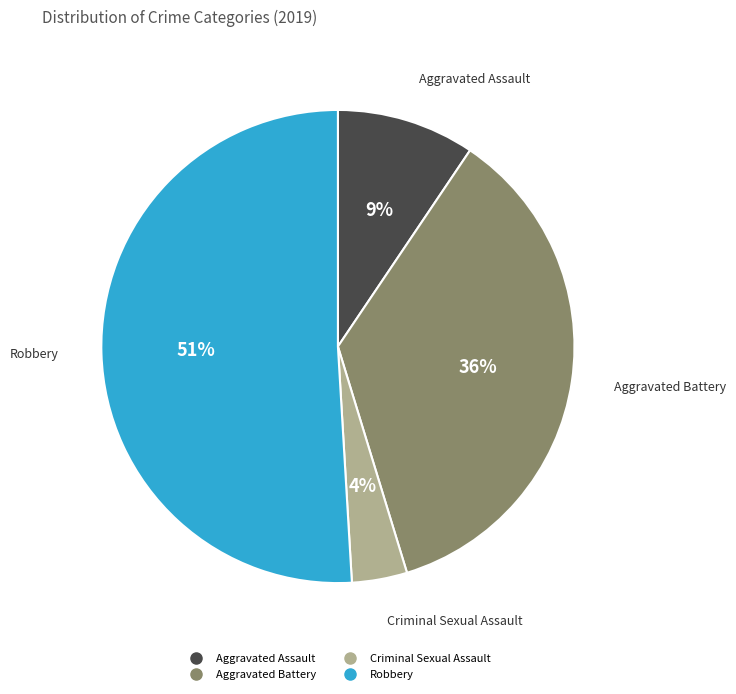

To the nearest percent, what is the difference between the largest and smallest slice percentages?

47%